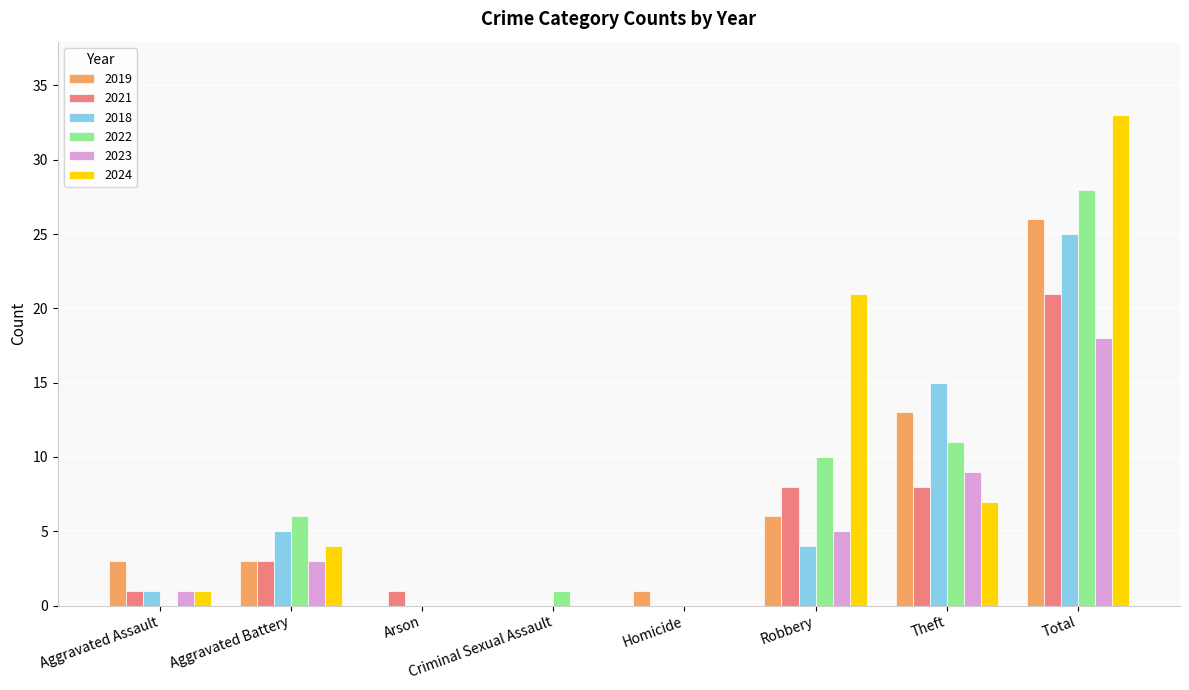

Between Homicide and Theft, which series saw the biggest shift?

2018